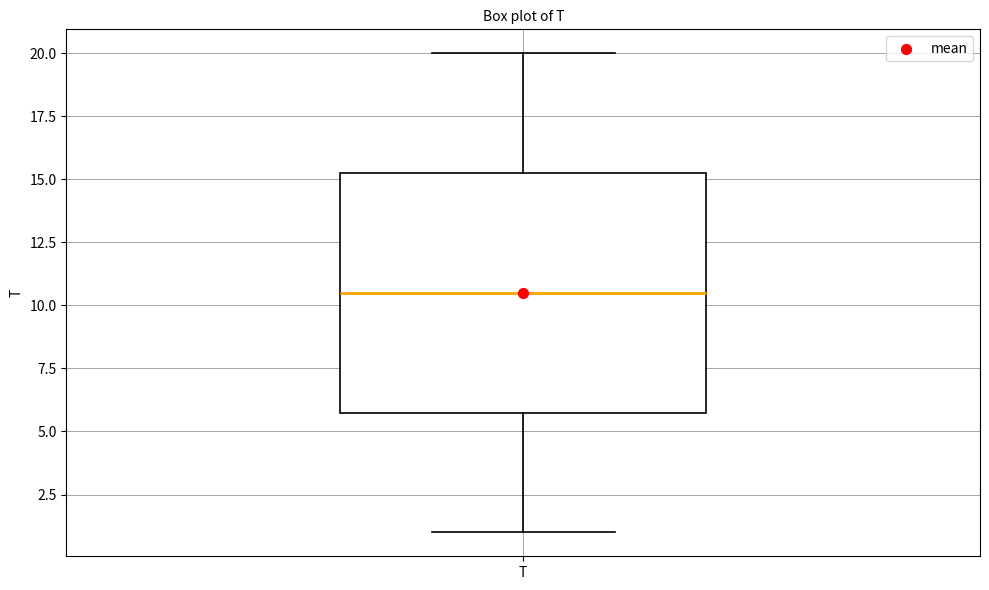

Read this box plot against the y-axis: the position of the median line, the range covered by the box, and the ends of both whiskers. The values are not printed on the chart, so give them approximately, as read against the axis.

median 10.5, box 6.0 to 15.5, whiskers 1.0 to 20.0